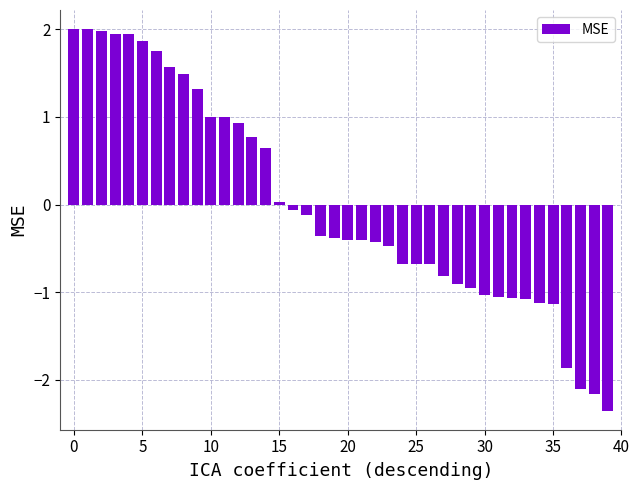

What is the value of the 19th bar from the left?

-0.4